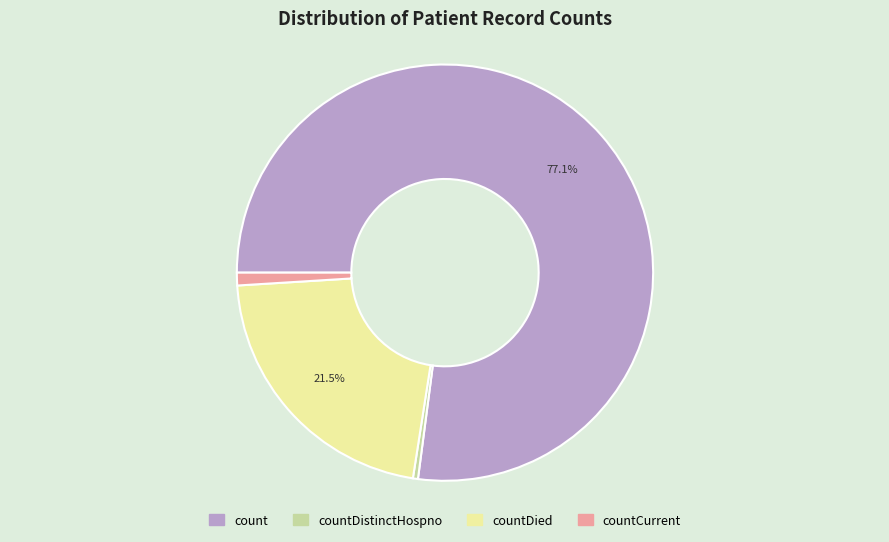

Does any single category account for the majority?

Yes